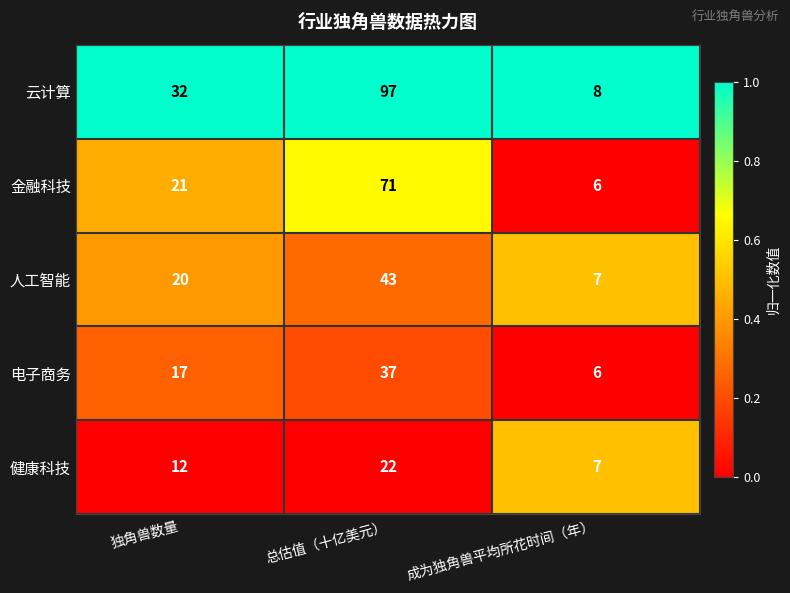

Rank the series by their maximum value, from highest to lowest.

云计算, 金融科技, 人工智能, 电子商务, 健康科技